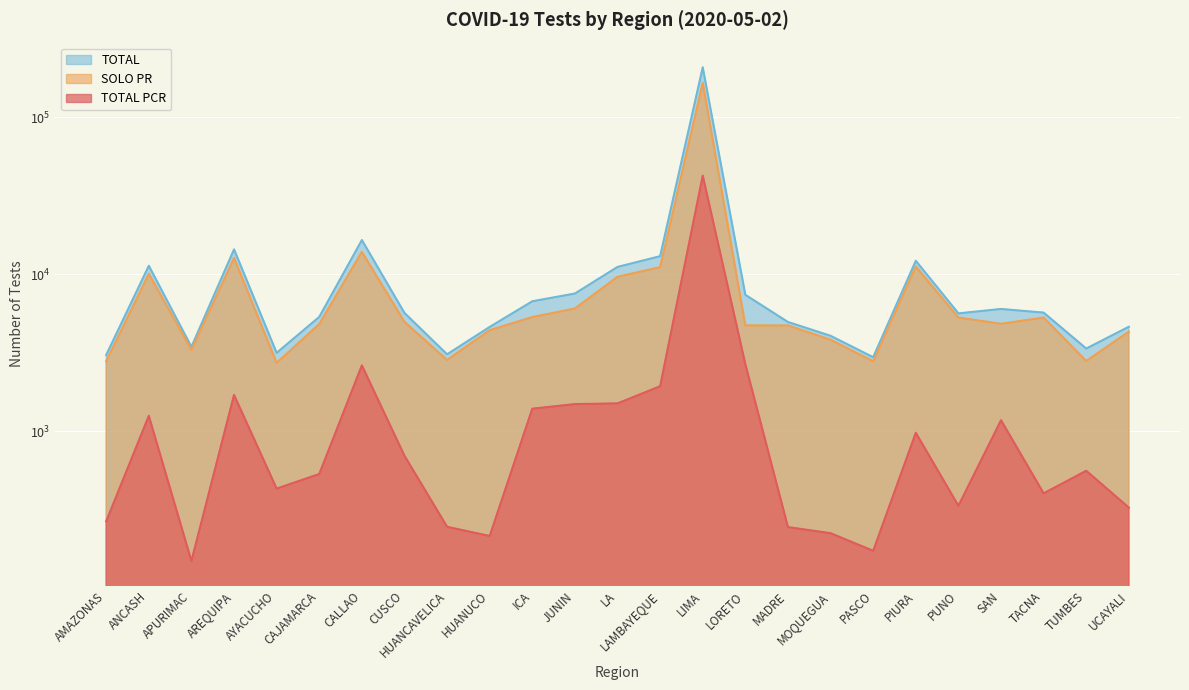

Where is the first local minimum for TOTAL?

APURIMAC